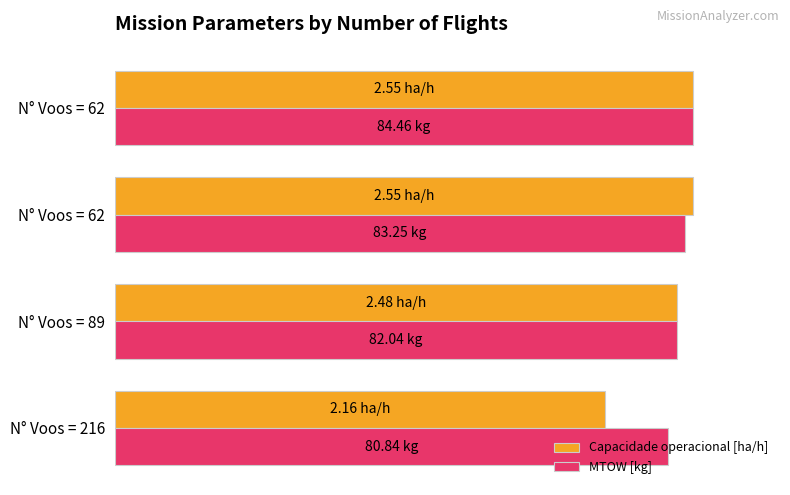

What is the greatest value displayed?

100.0